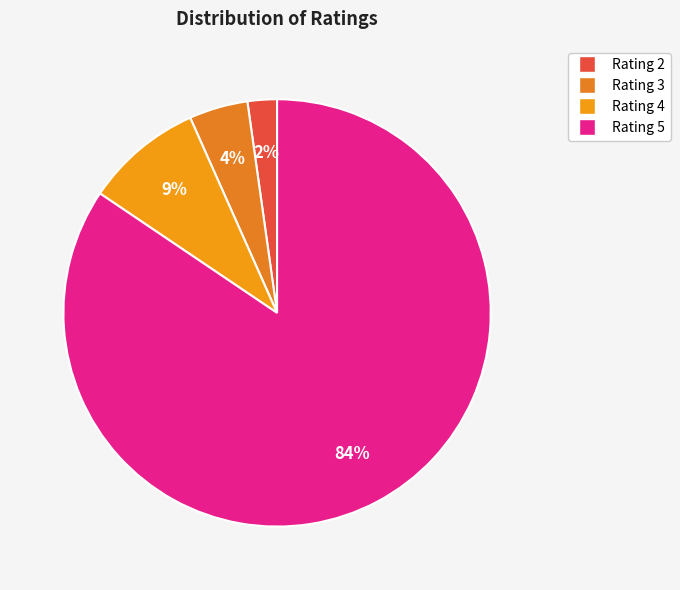

How many segments does this pie chart have?

4